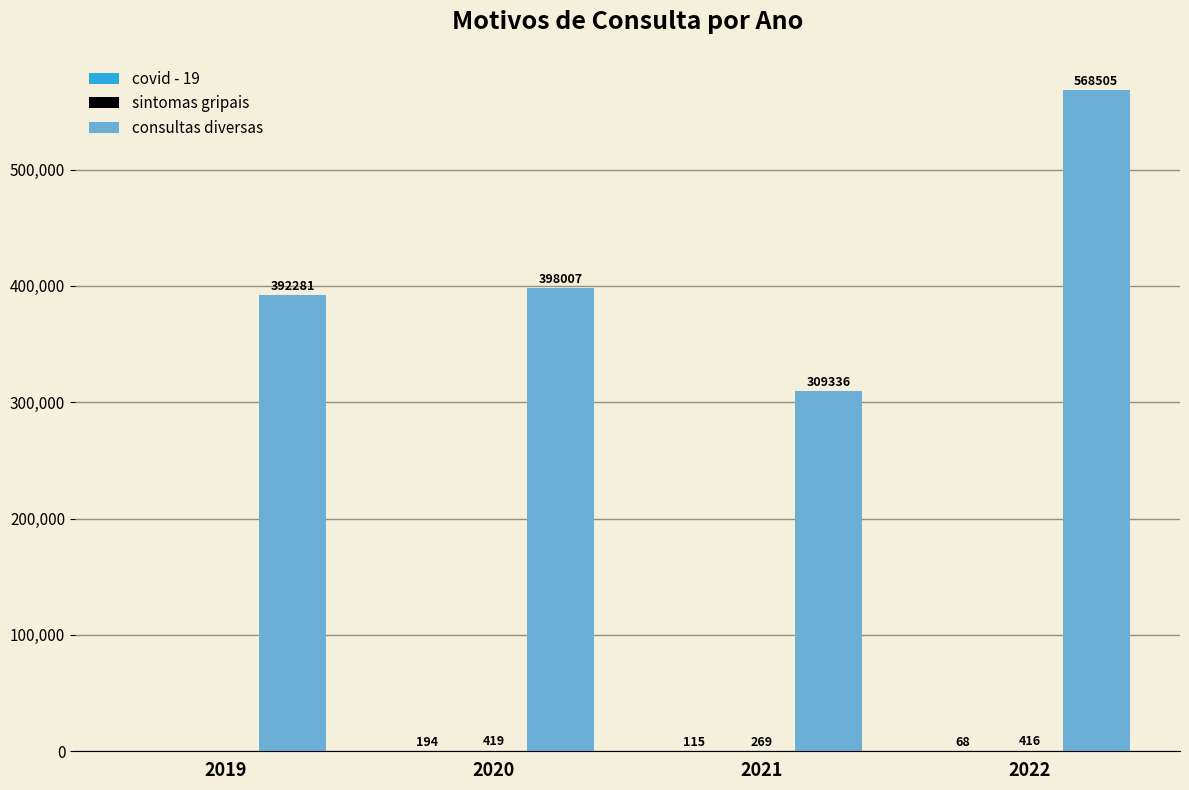

The value of consultas diversas at 2019 is 698808. True or false?

False